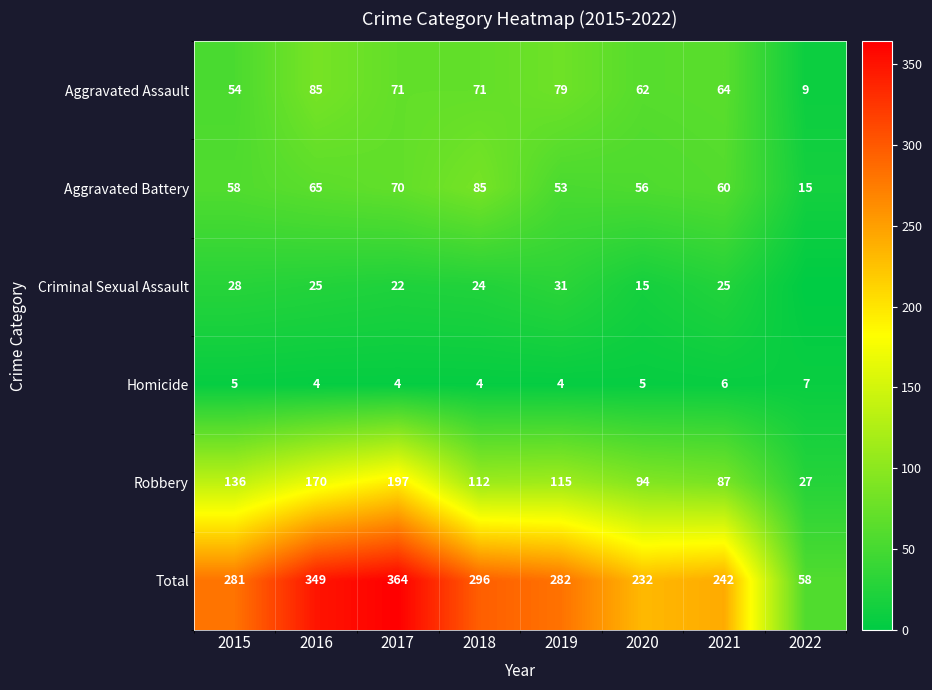

What is the difference between the highest and lowest values at 2022?

58